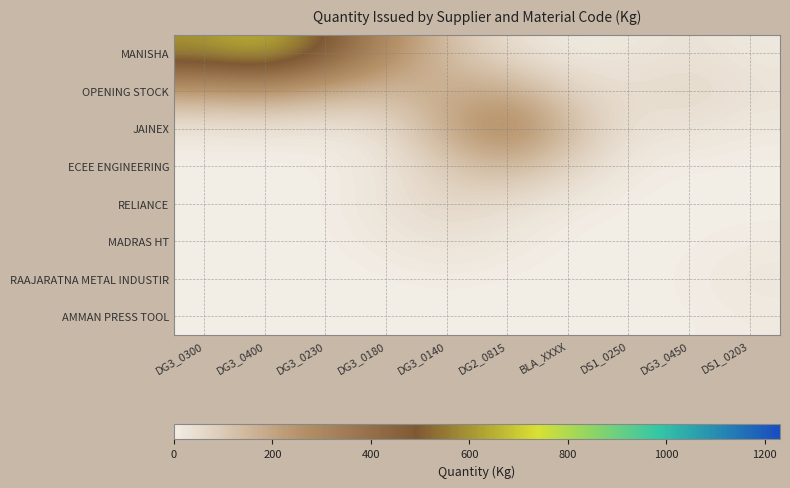

What is the difference between the highest and lowest values at DG3_0450?

67.2